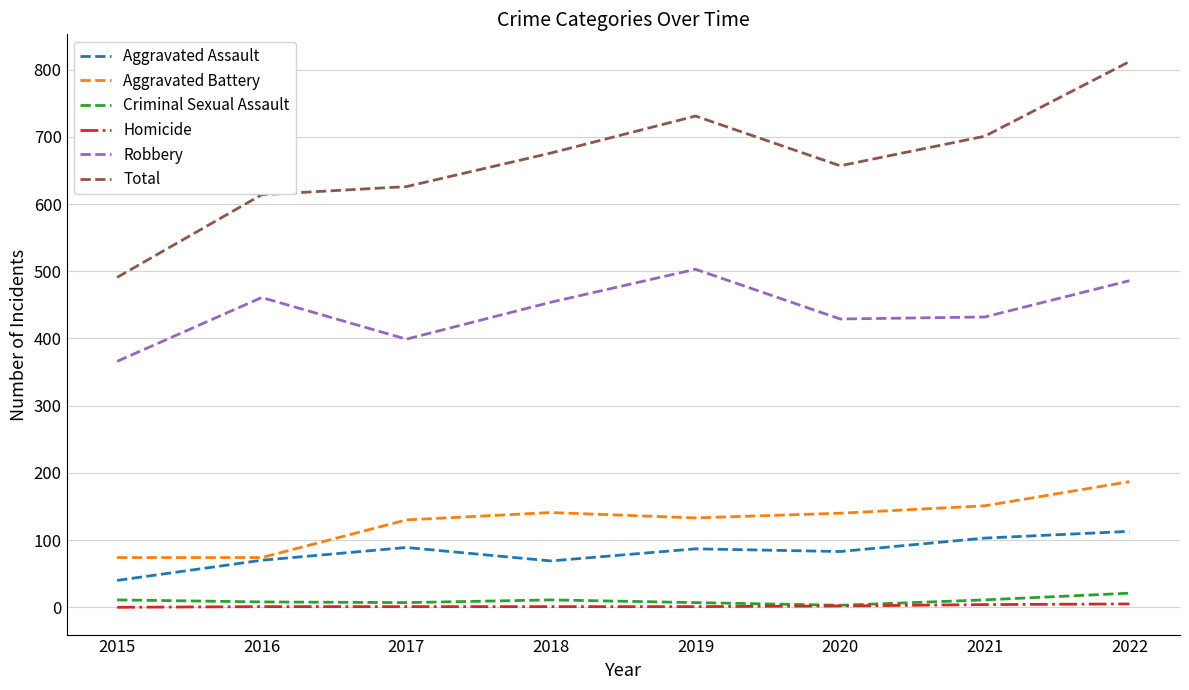

How many lines are shown in the chart?

6